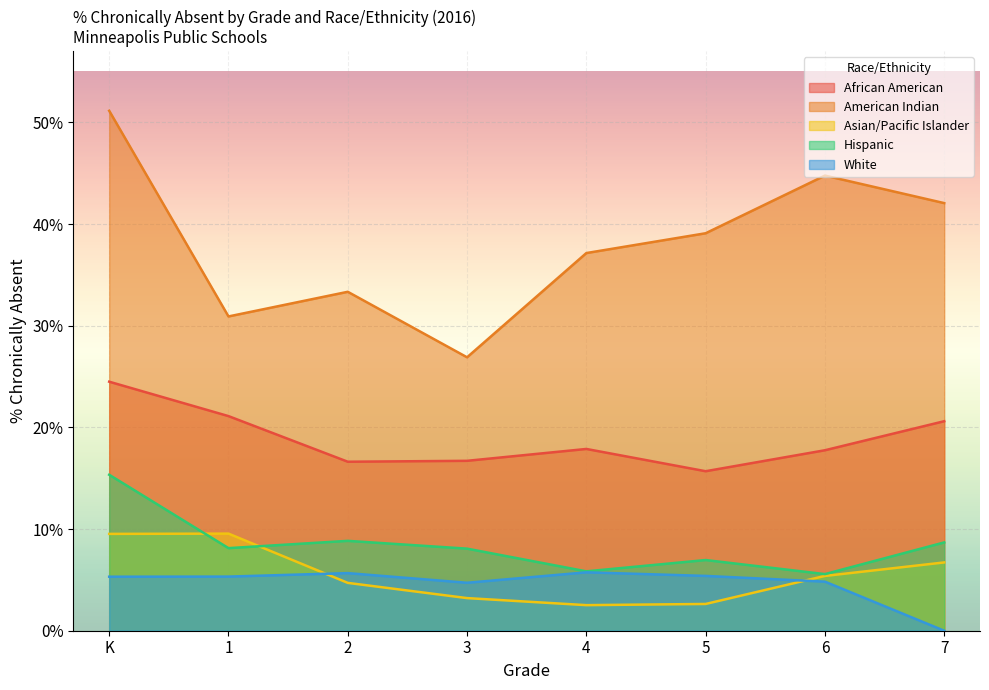

The White series shows -3.3 at 7. True or false?

False